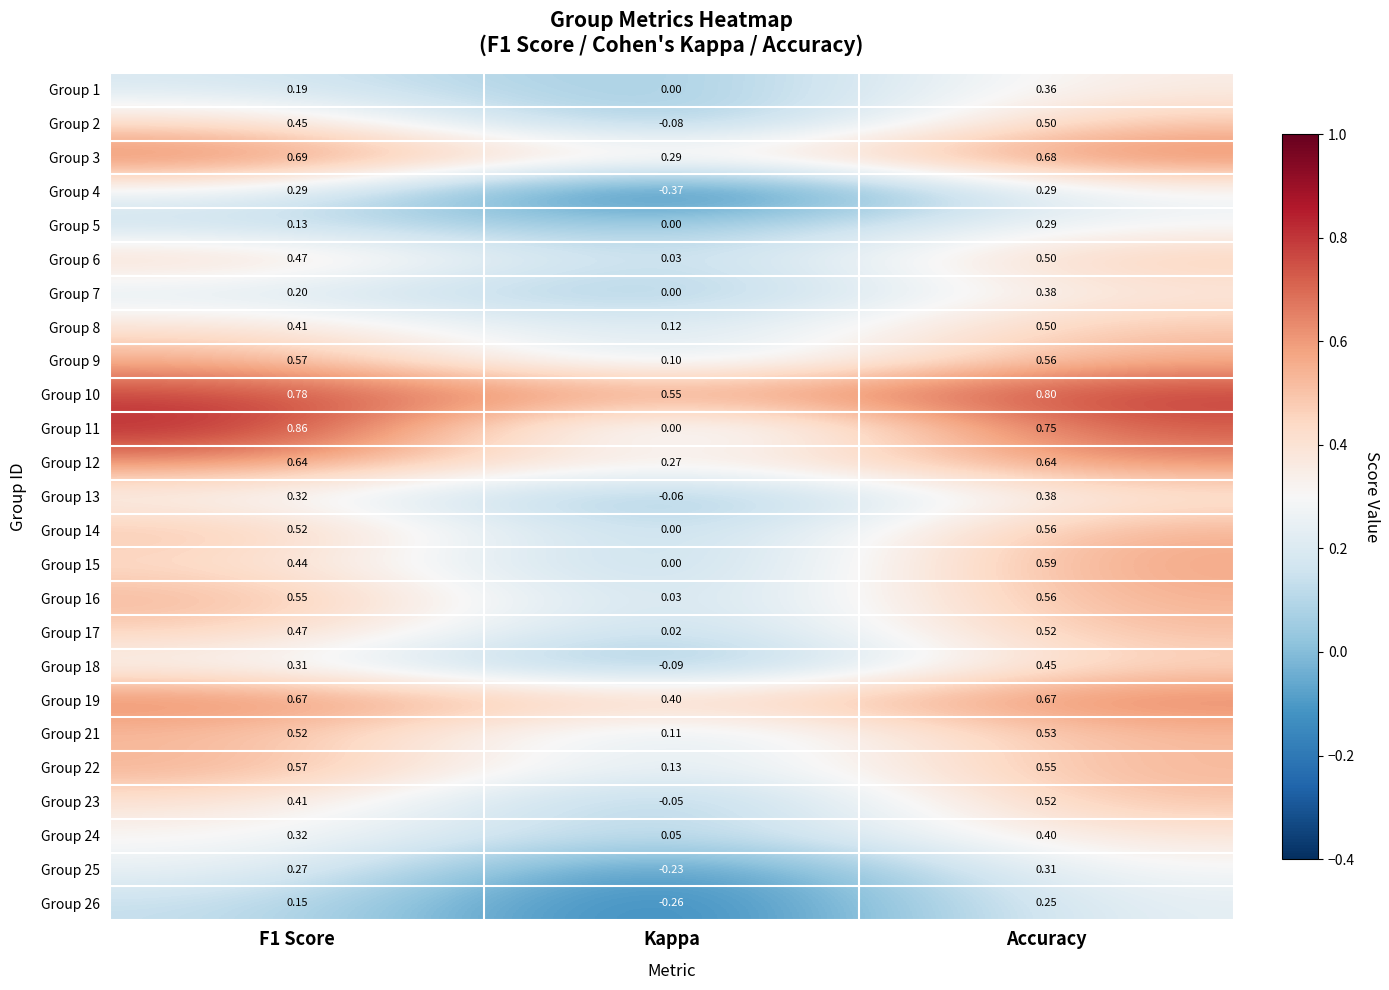

Which category has the highest value across all series?

F1 Score